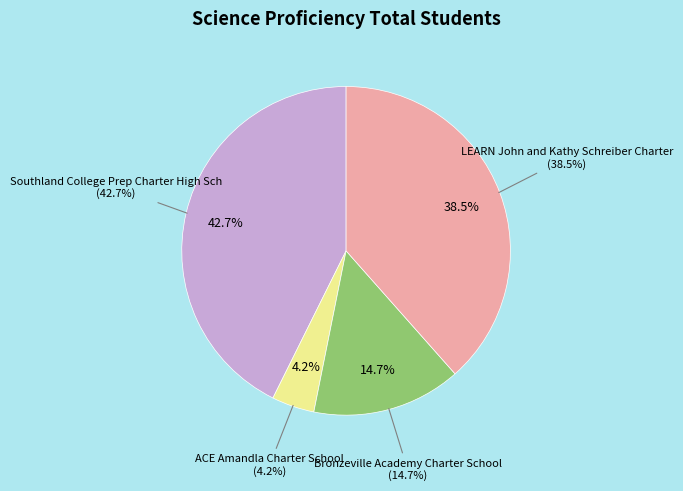

True or false: Bronzeville Academy Charter School accounts for 8% of the total.

False